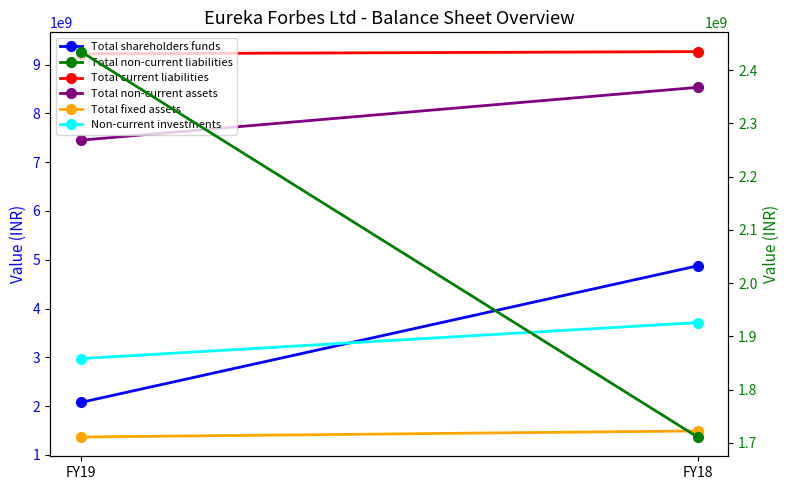

What is the approximate value of Total non-current liabilities at FY19, to the nearest 100?

2434938000